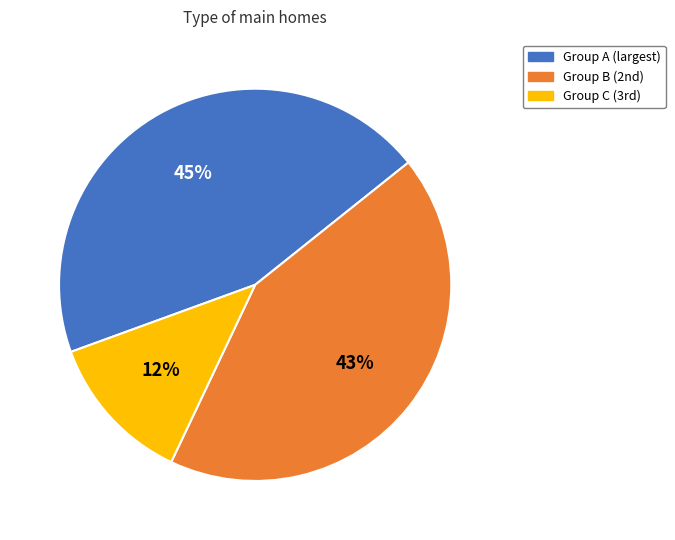

Is there any slice that represents more than half of the pie?

No